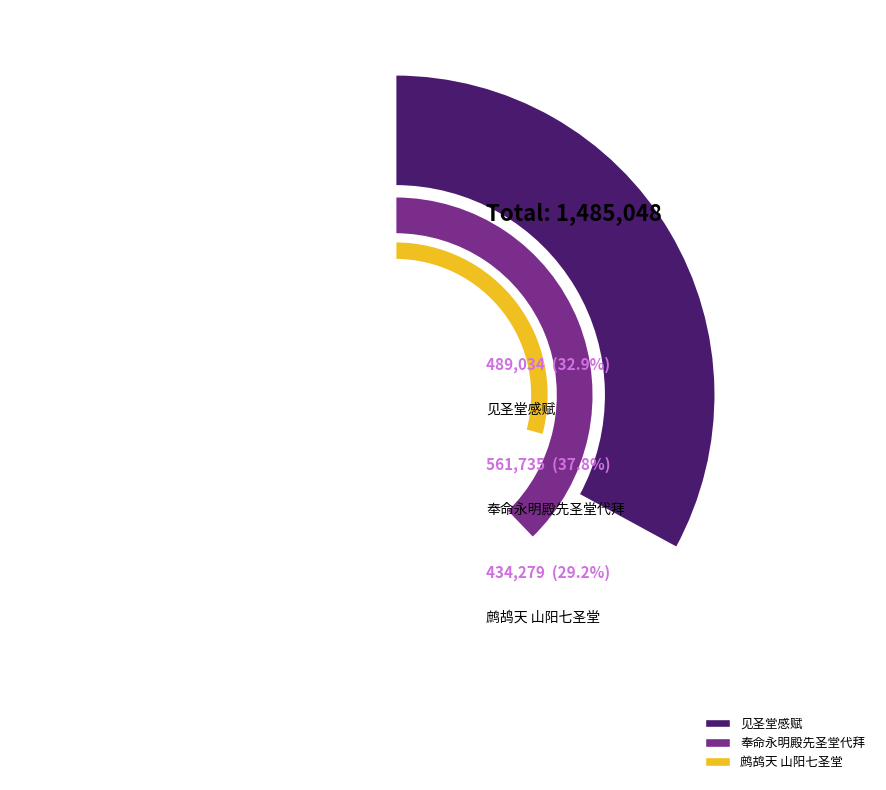

What percentage is NOT represented by 奉命永明殿先圣堂代拜?

62.2%